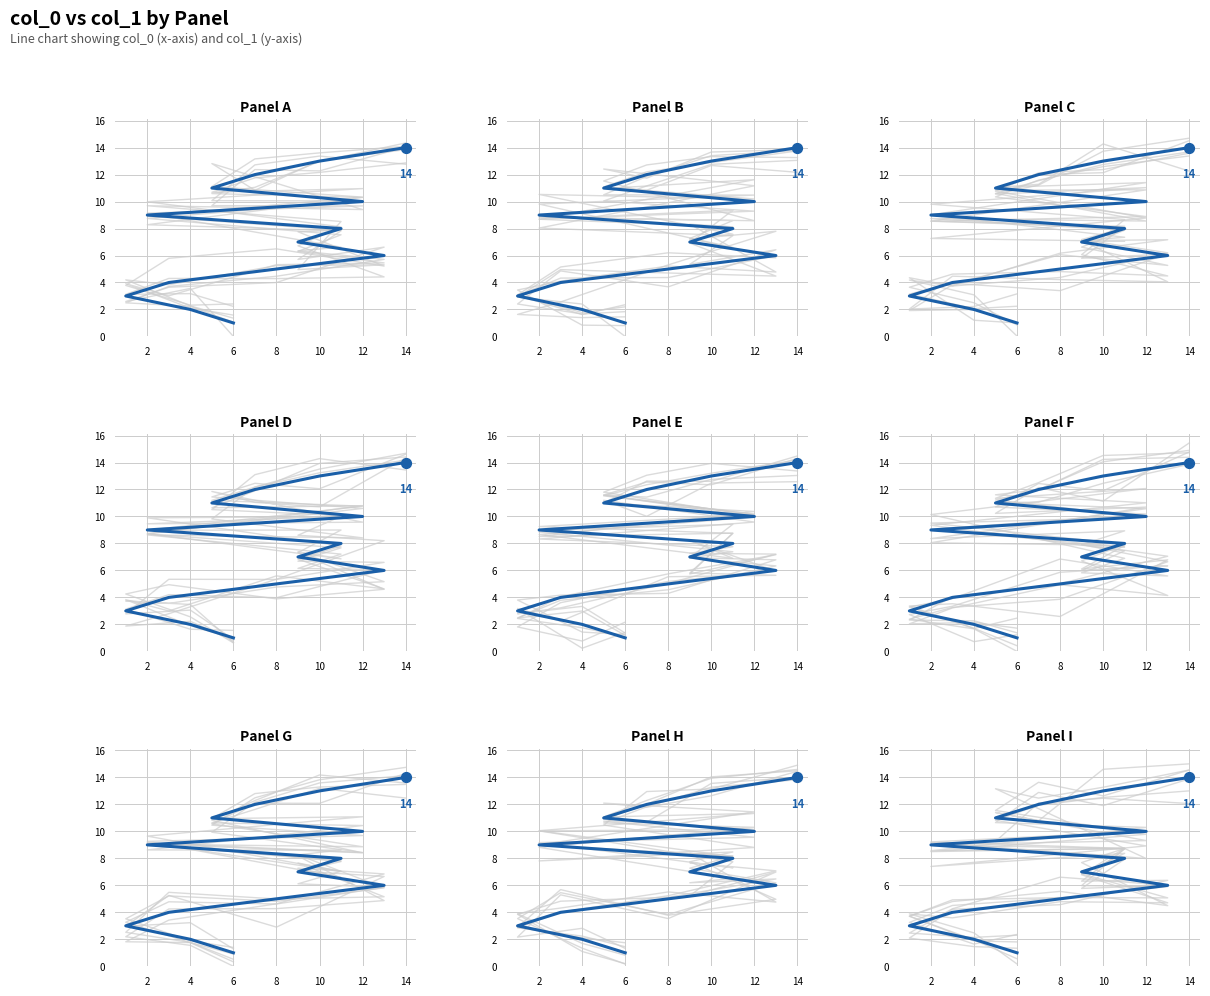

Approximately how many times larger is the value at 11 compared to 0?

12.0